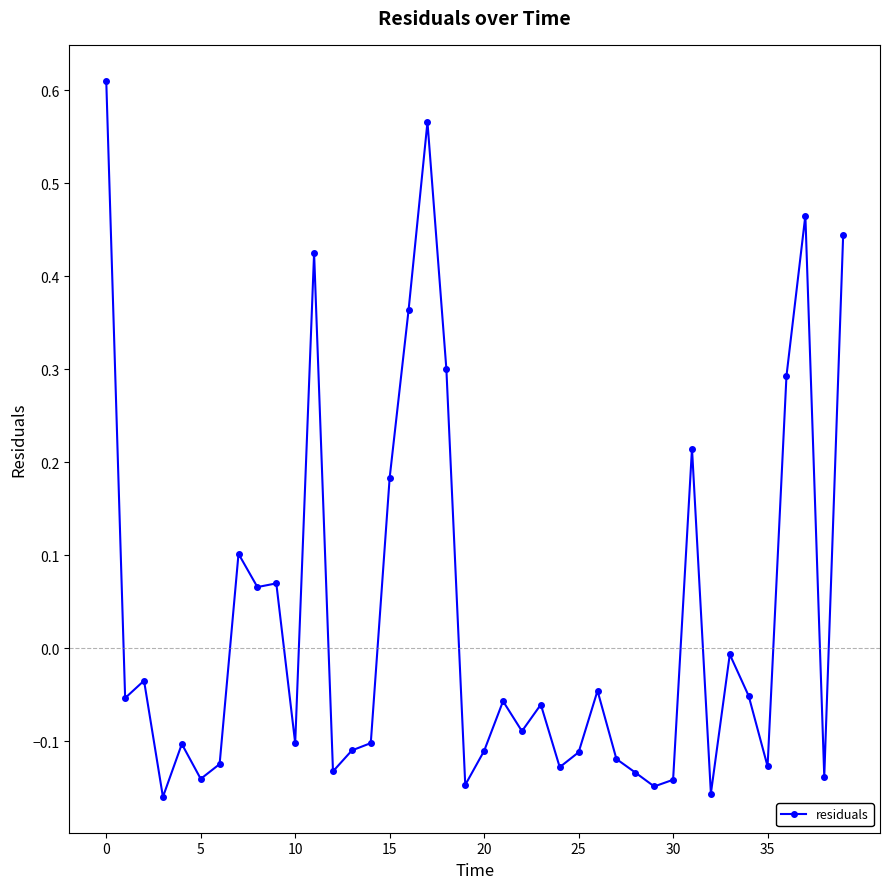

What is the sum of all values?

1.3